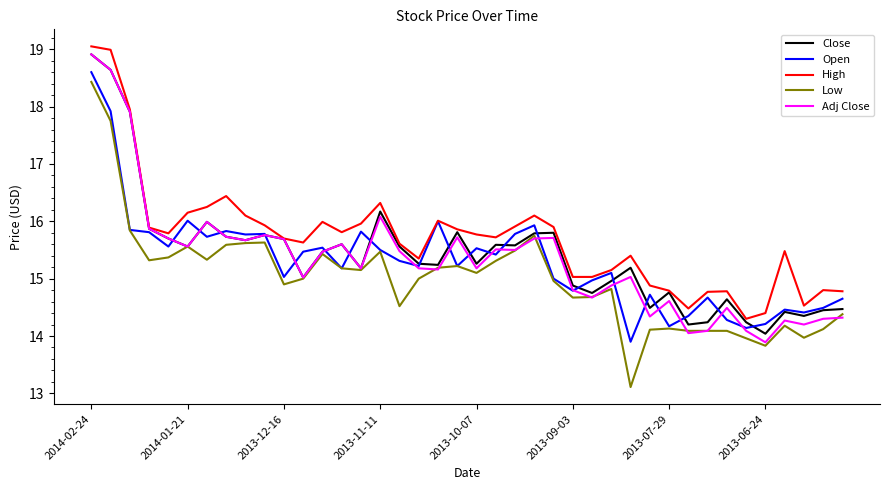

True or false: High has more than 0 interior local peaks.

True